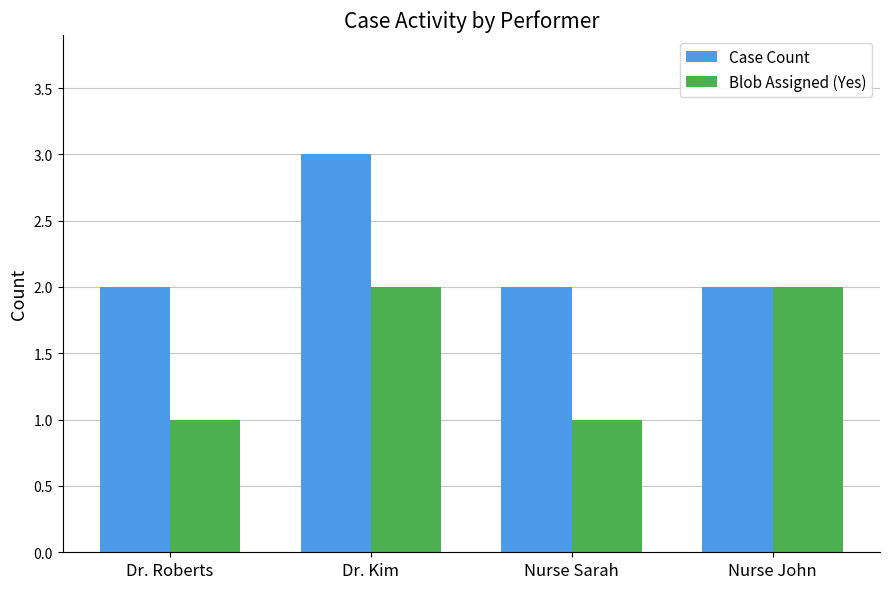

What is the approximate value of Blob Assigned (Yes) at Nurse John?

2